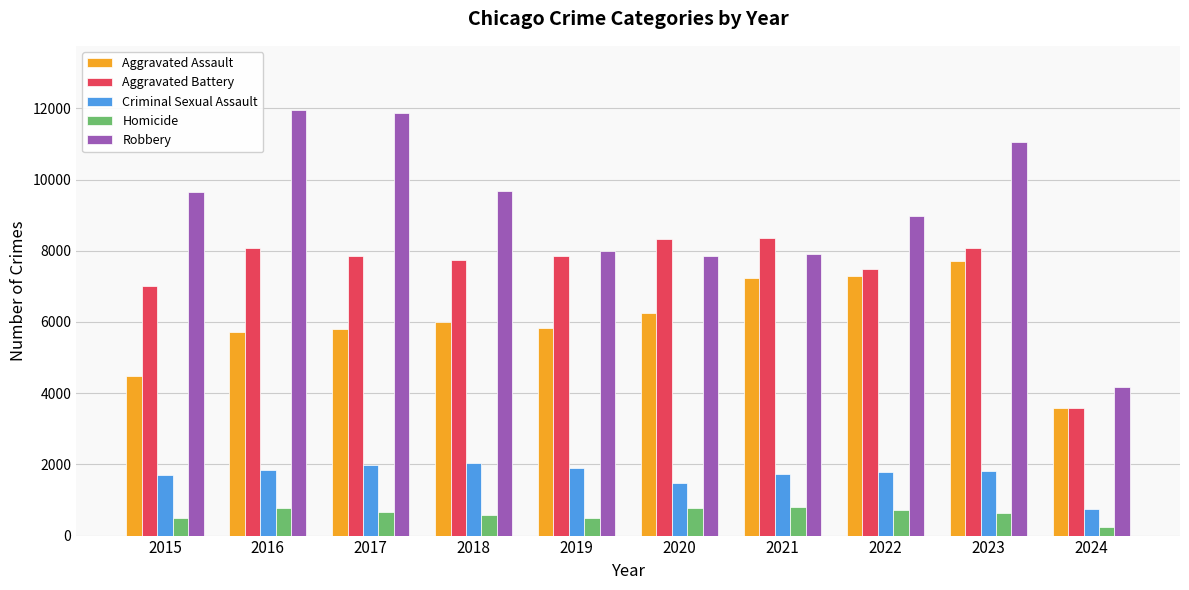

What is the maximum value for Homicide?

804